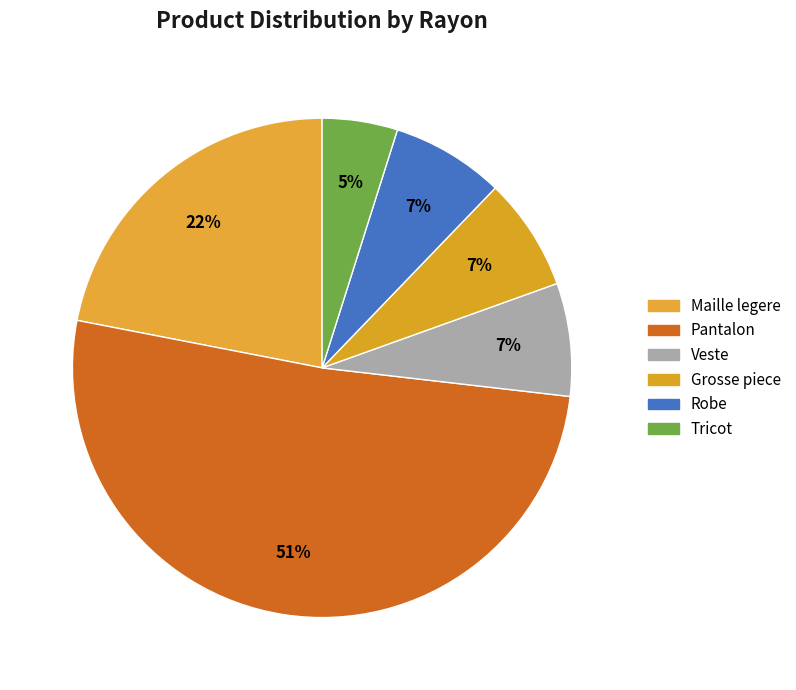

How many segments does this pie chart have?

6